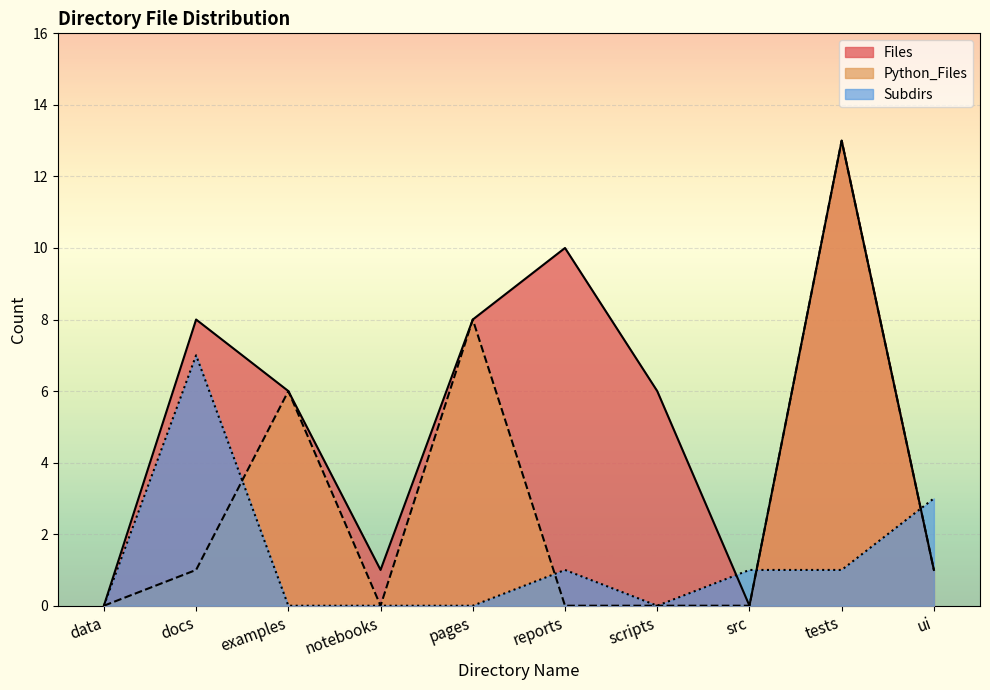

True or false: Subdirs has more than 1 points higher than both neighbors.

True